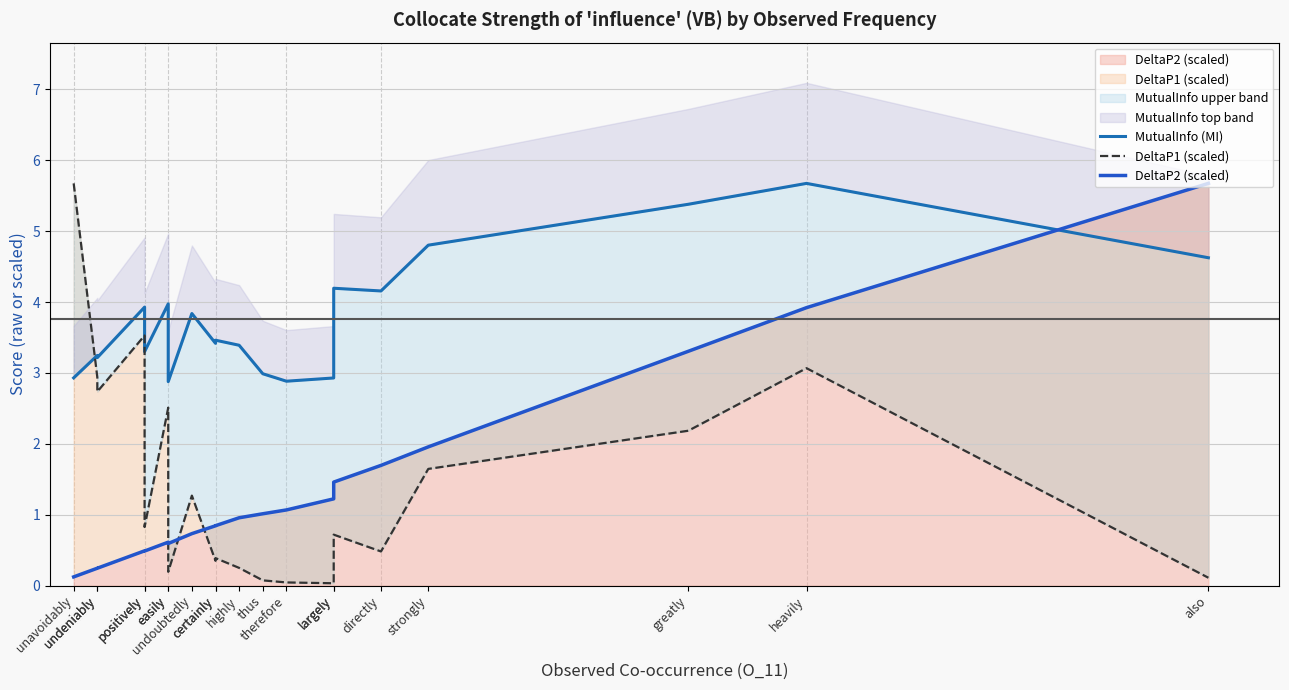

Reading left to right, extract all data points from this chart.

MutualInfo (MI): 2.9	3.2	3.2	3.9	3.3	4.0	2.9	3.8	3.4	3.5	3.4	3.0	2.9	2.9	4.2	4.2	4.8	5.4	5.7	4.6
DeltaP1 (scaled): 5.7	2.9	2.7	3.5	0.8	2.5	0.2	1.3	0.3	0.4	0.2	0.1	0.0	0.0	0.7	0.5	1.6	2.2	3.1	0.1
DeltaP2 (scaled): 0.1	0.2	0.2	0.5	0.5	0.6	0.6	0.7	0.8	0.8	1.0	1.0	1.1	1.2	1.5	1.7	2.0	3.3	3.9	5.7